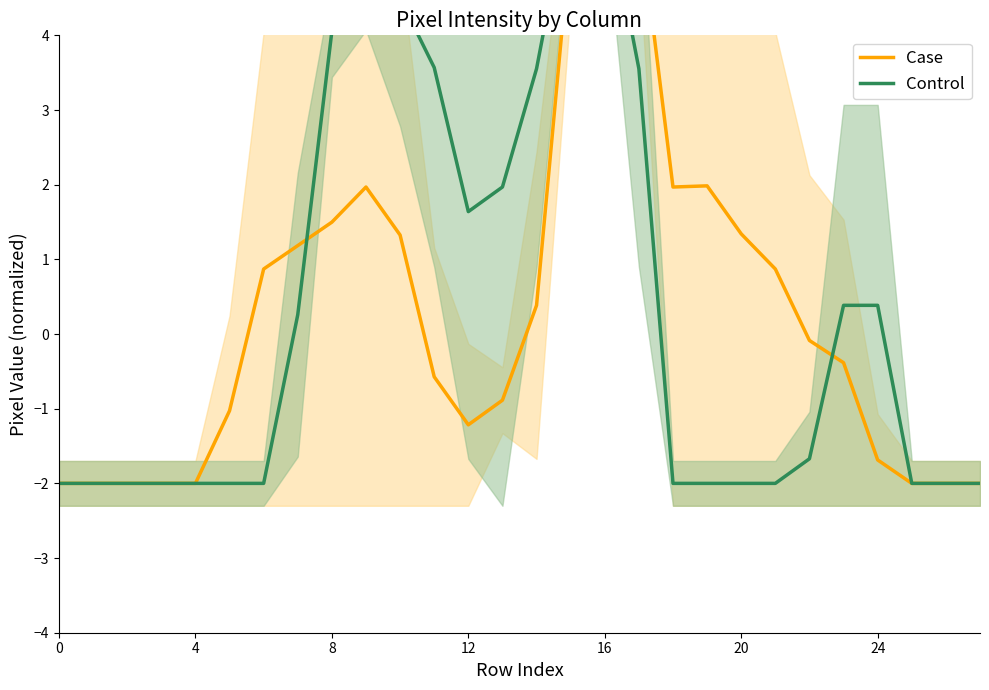

What is the difference between the maximum and minimum values in the Control series?

7.9